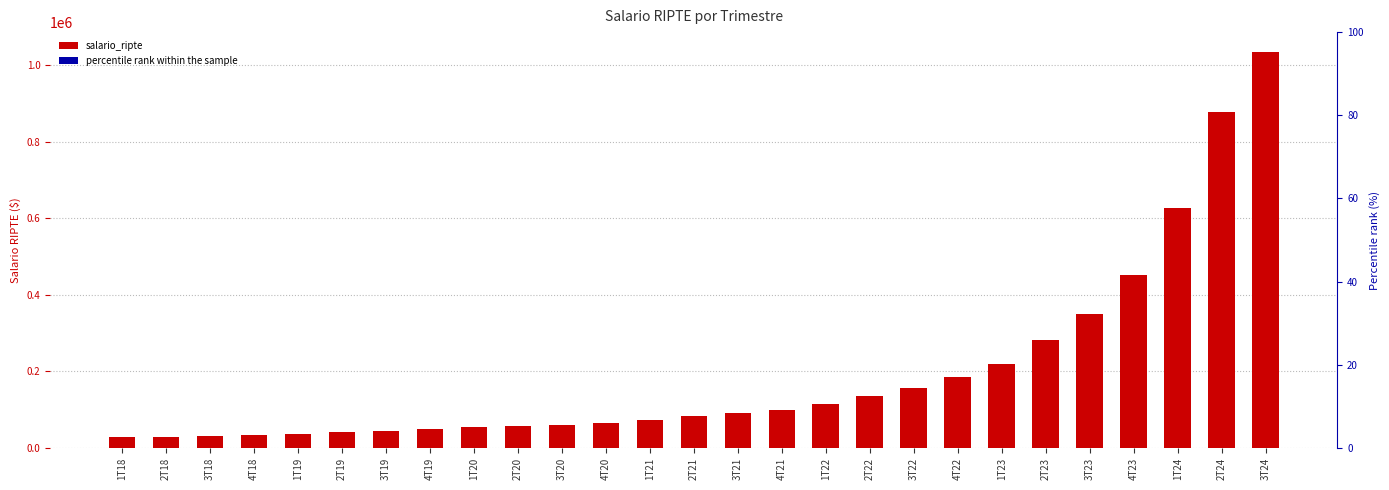

What is the label of the 17th bar from the right?

3T20